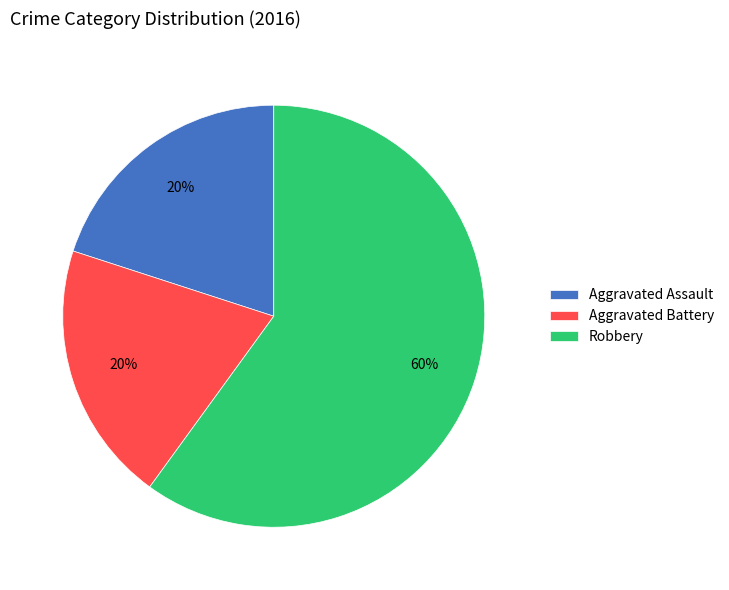

The Robbery slice represents 60% of the pie. True or false?

True